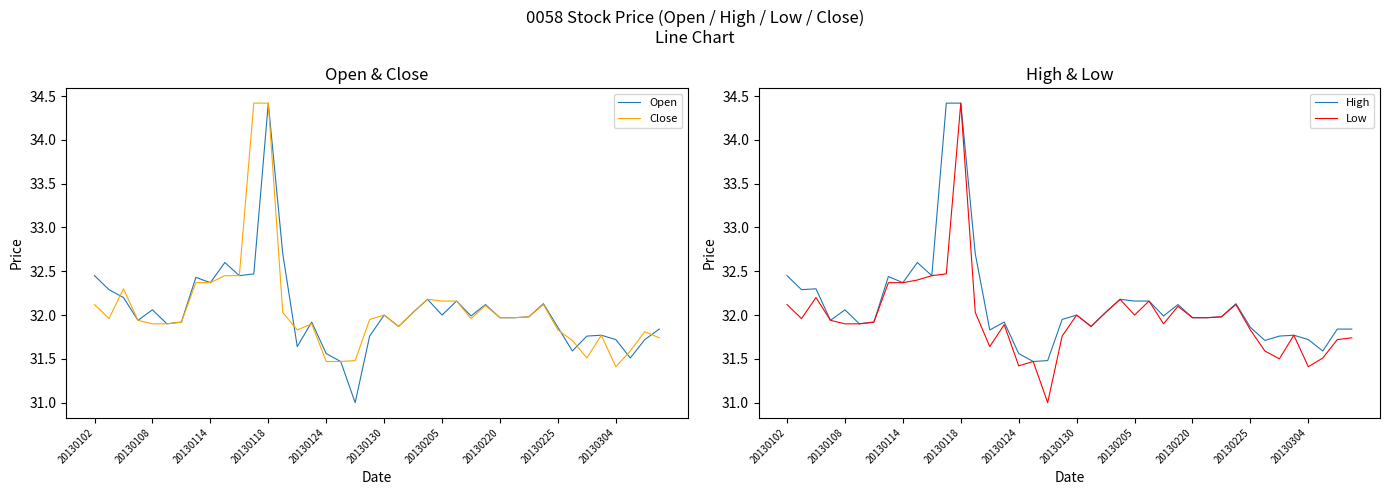

What are all the series names shown in the legend?

Open, Close, High, Low